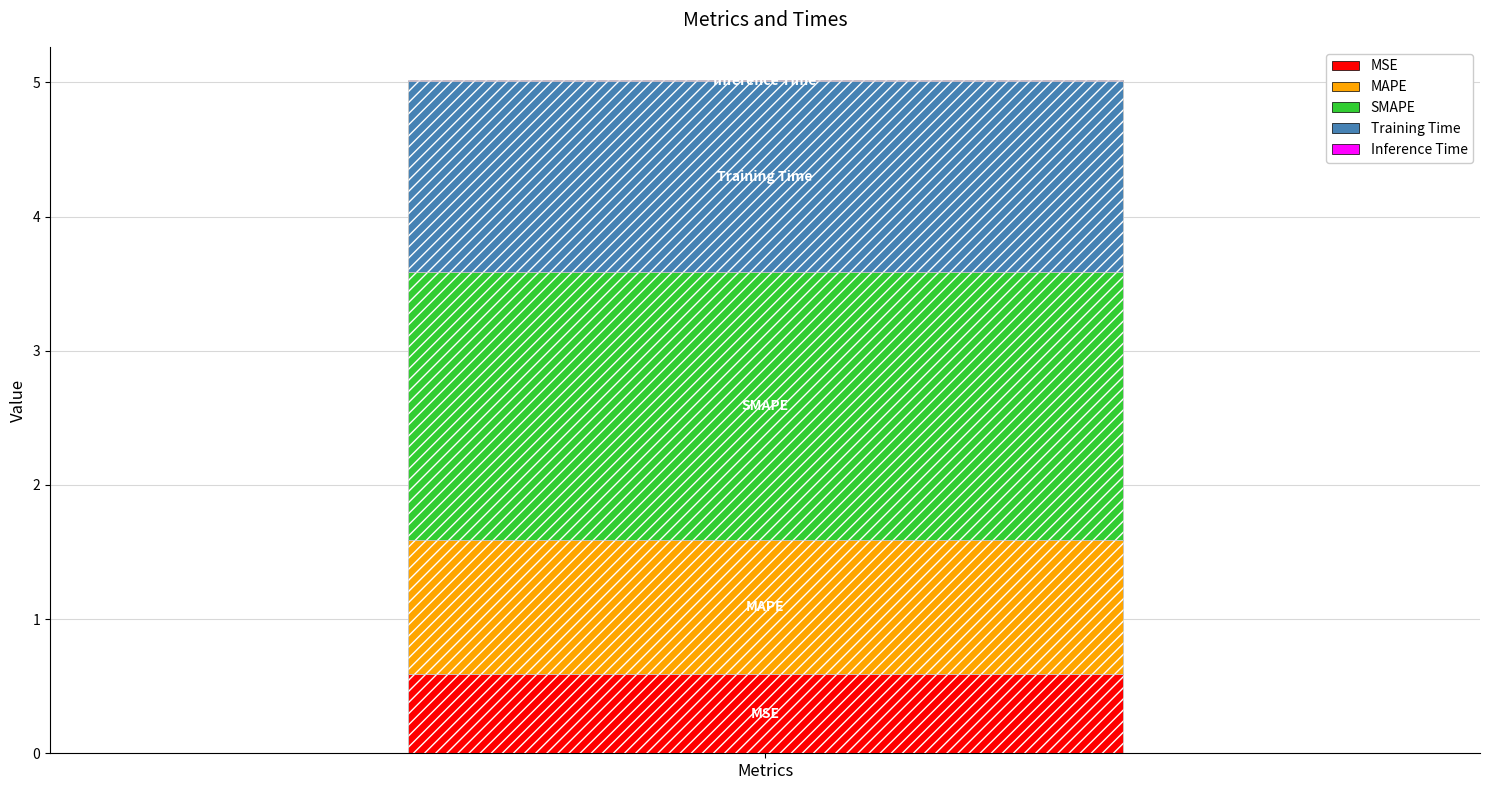

What is the average value?

1.0